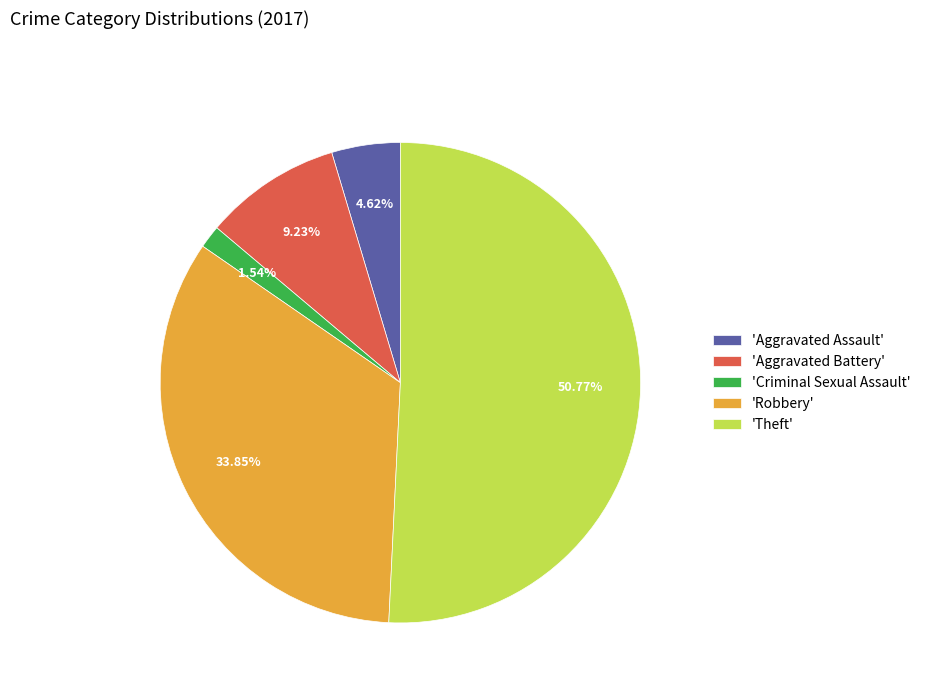

Which slice represents more than half of the pie?

'Theft'